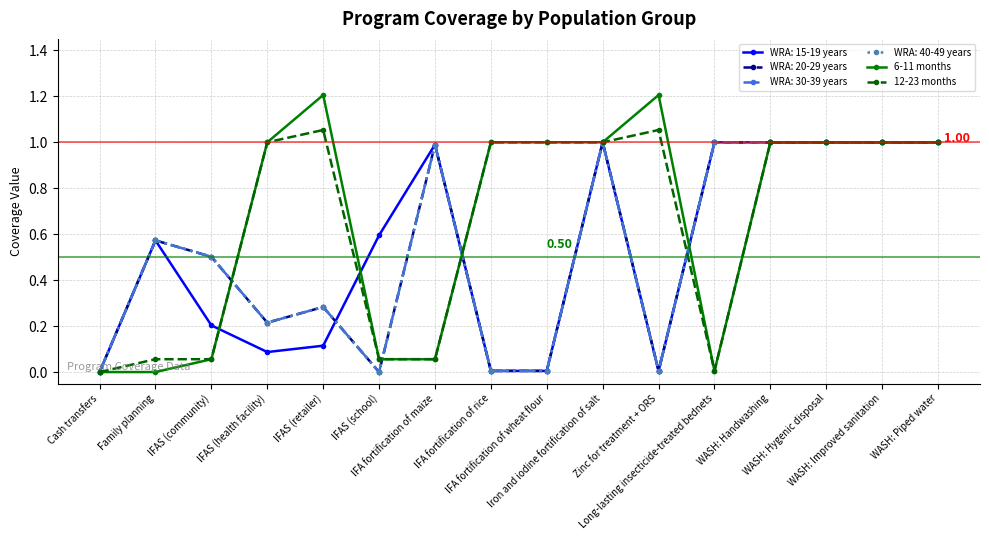

How many interior local peaks does the 12-23 months series have?

2